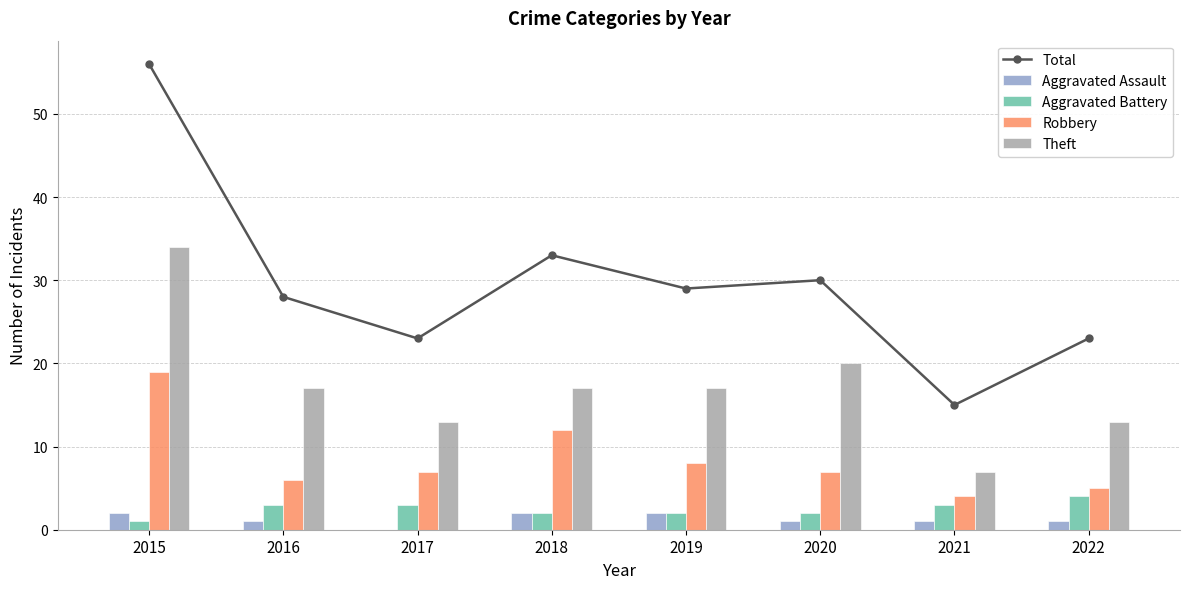

Which category has the highest value across all series?

2015